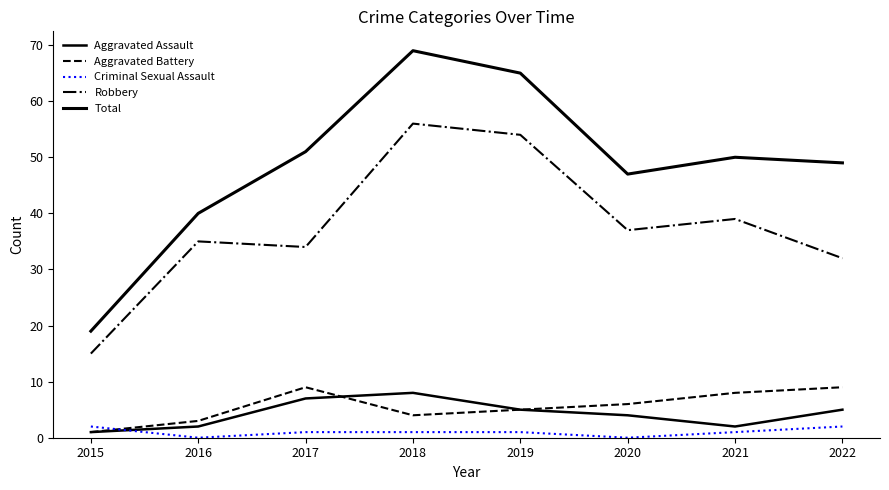

Is it true that Robbery equals 32 at 2022?

True